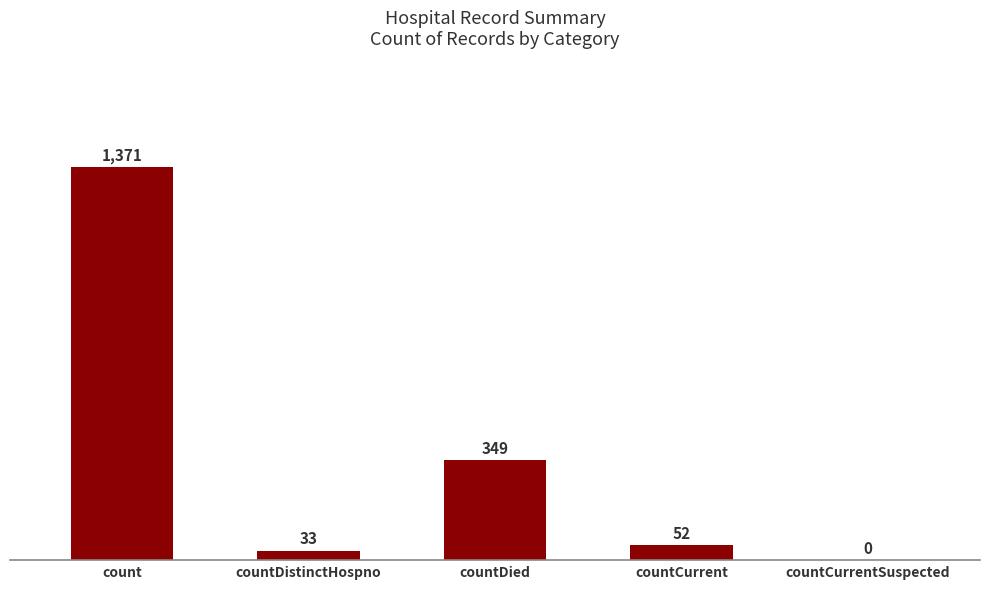

Reading right to left, transcribe all the data shown in this chart.

countCurrentSuspected=0	countCurrent=52	countDied=349	countDistinctHospno=33	count=1371